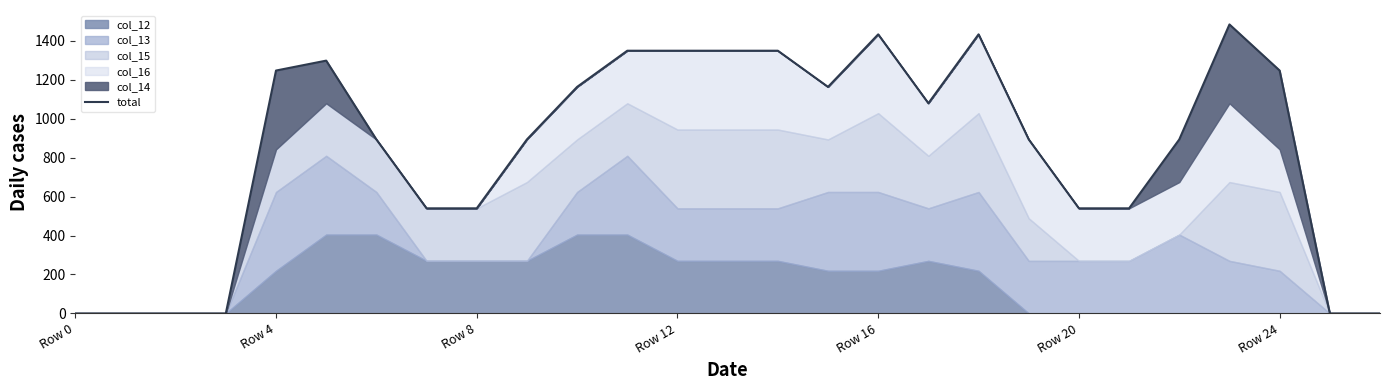

What is the value of the 24th point from the left?

1485.0